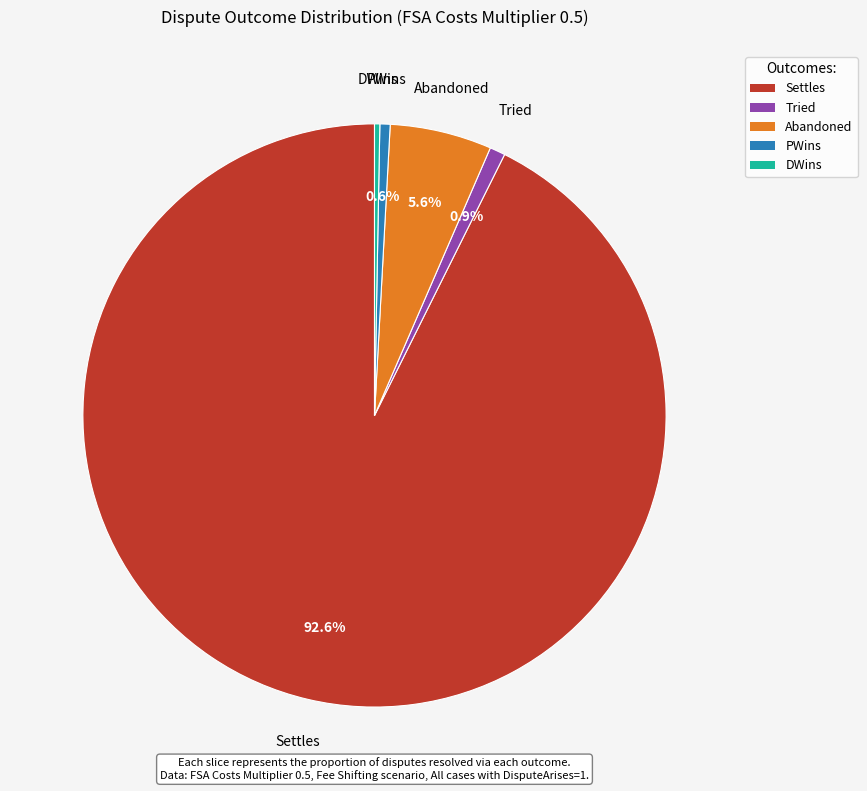

Which has a higher value, Settles or Abandoned?

Settles